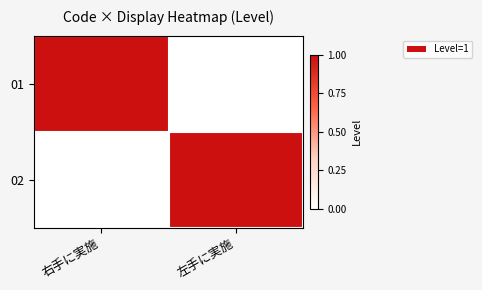

What is the greatest value displayed?

1